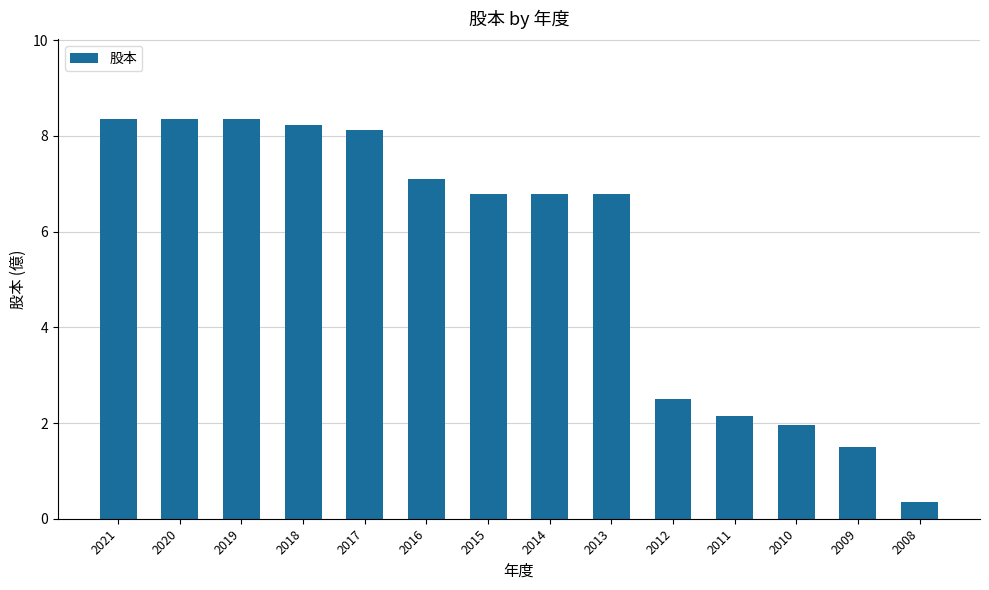

Are the bars grouped side by side (vs. stacked)?

No